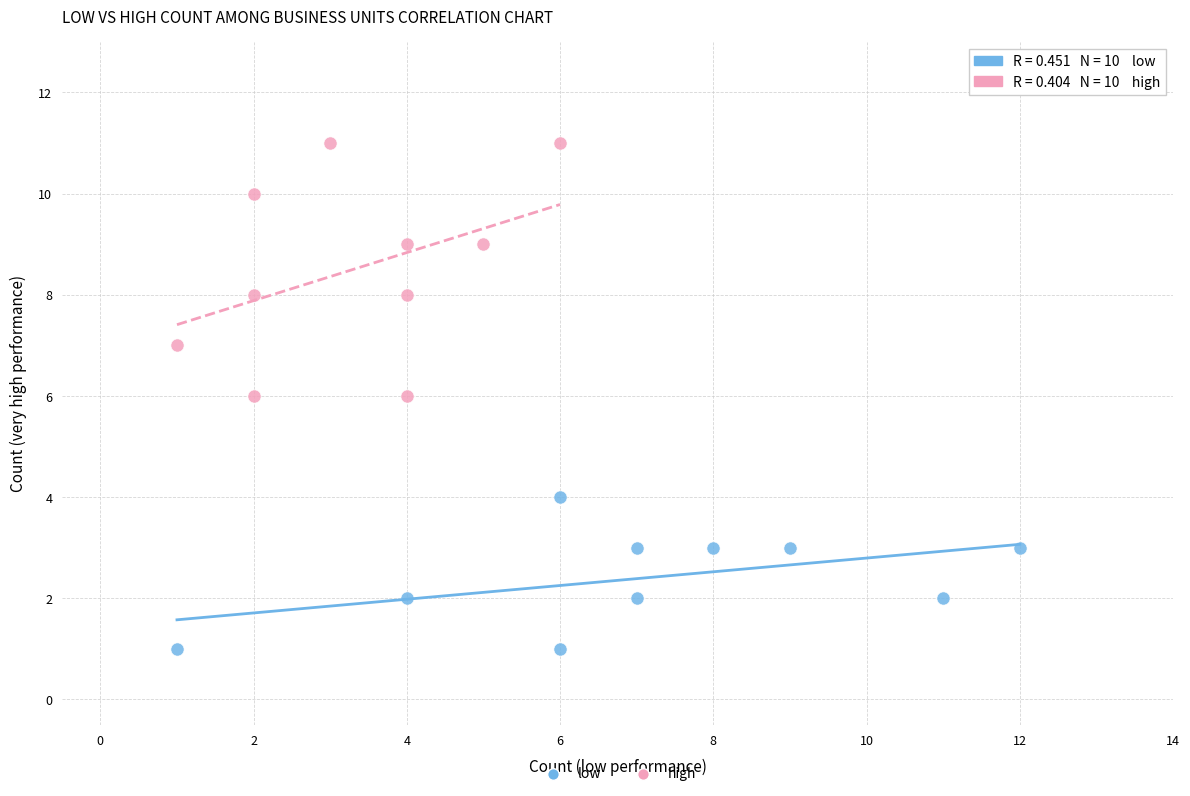

Which series reaches the maximum Y coordinate?

high